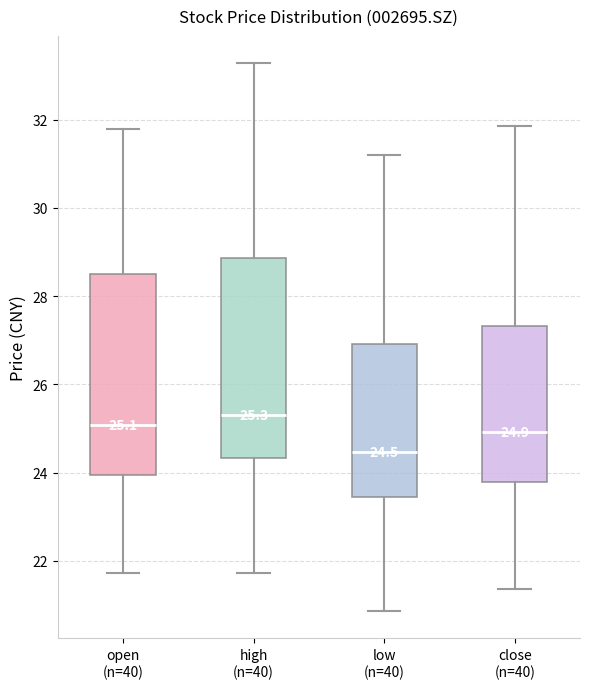

Which box has the lowest median line?

low (n=40)